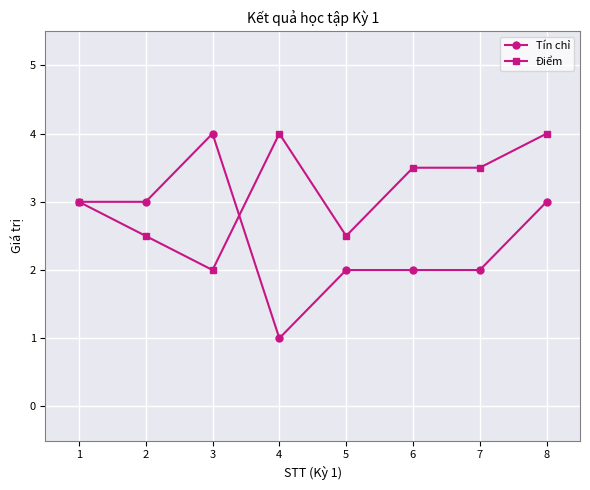

What is the difference between the second highest and minimum values in the Tín chỉ series?

2.0